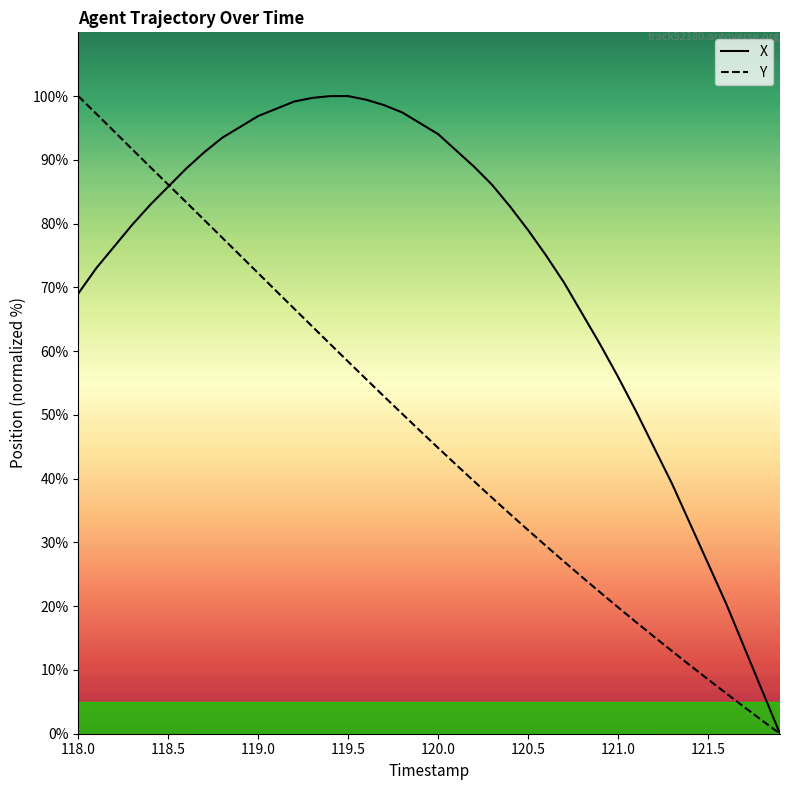

Which category has the highest value in the Y series?

118.0